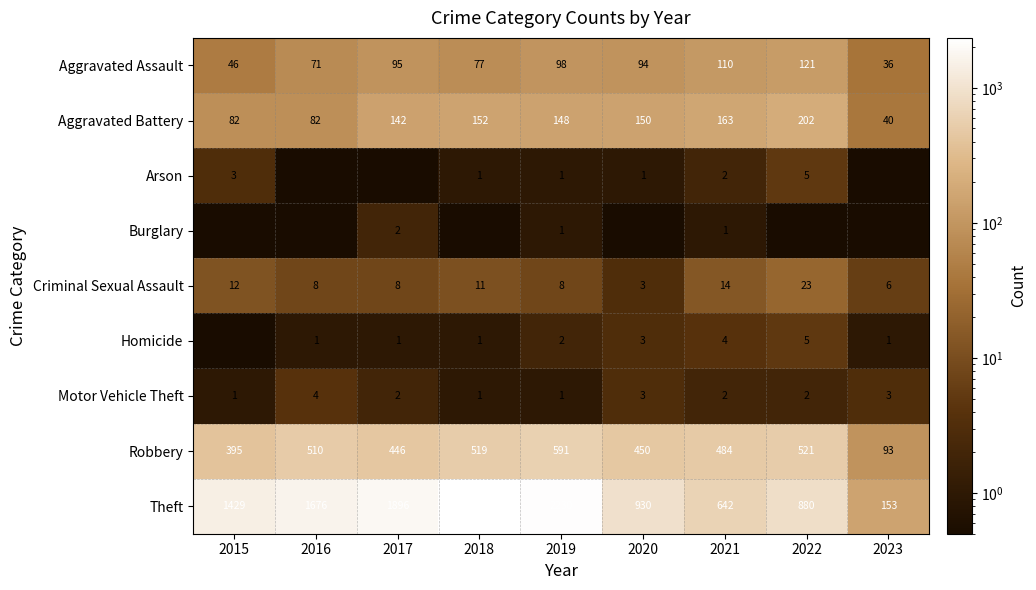

List the labels in order of Theft value, largest first.

2018, 2019, 2017, 2016, 2015, 2020, 2022, 2021, 2023